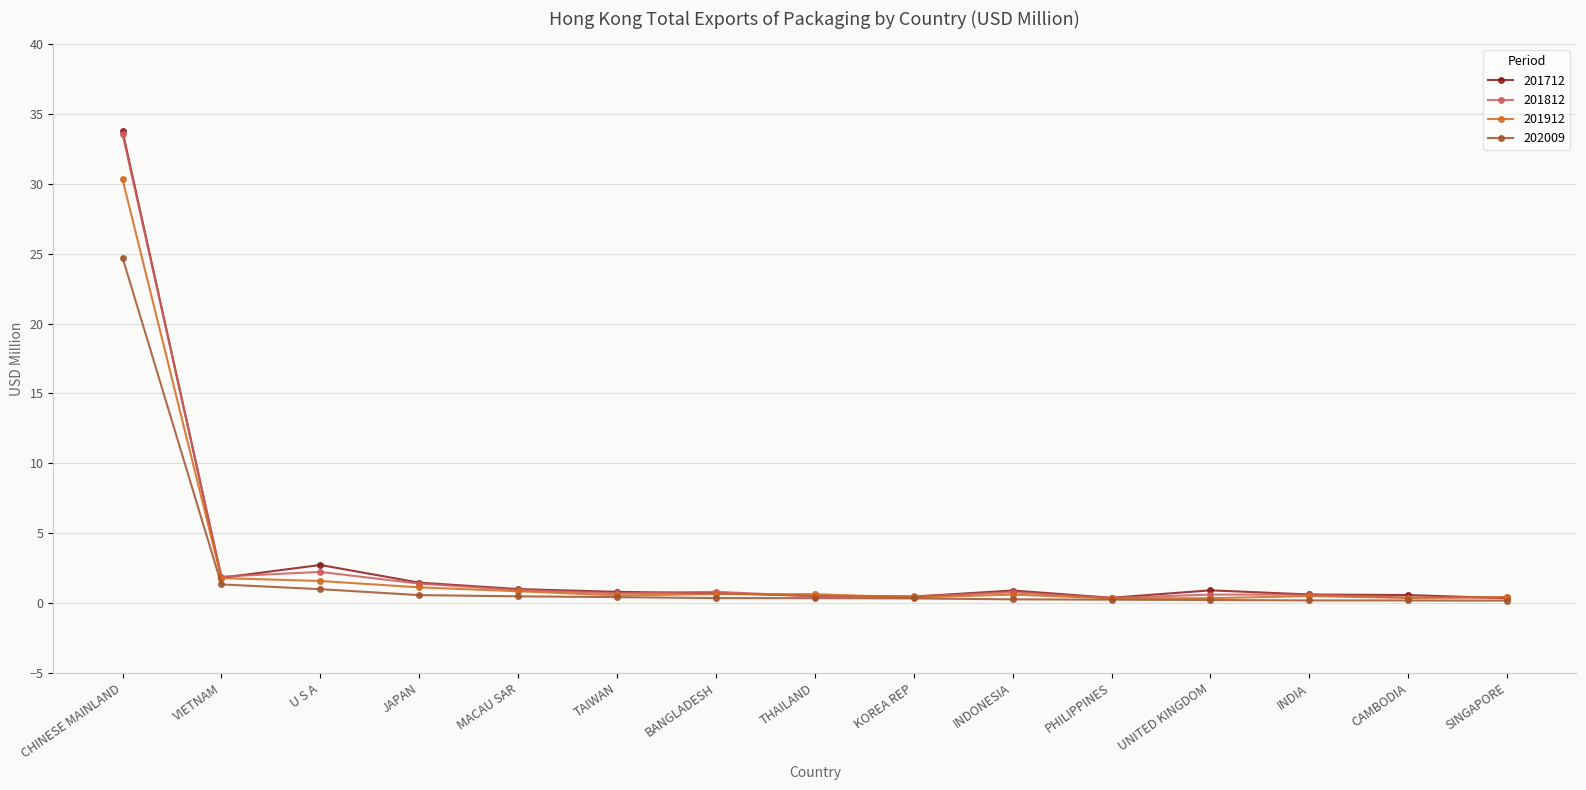

Which series has the largest range (max minus min)?

201712